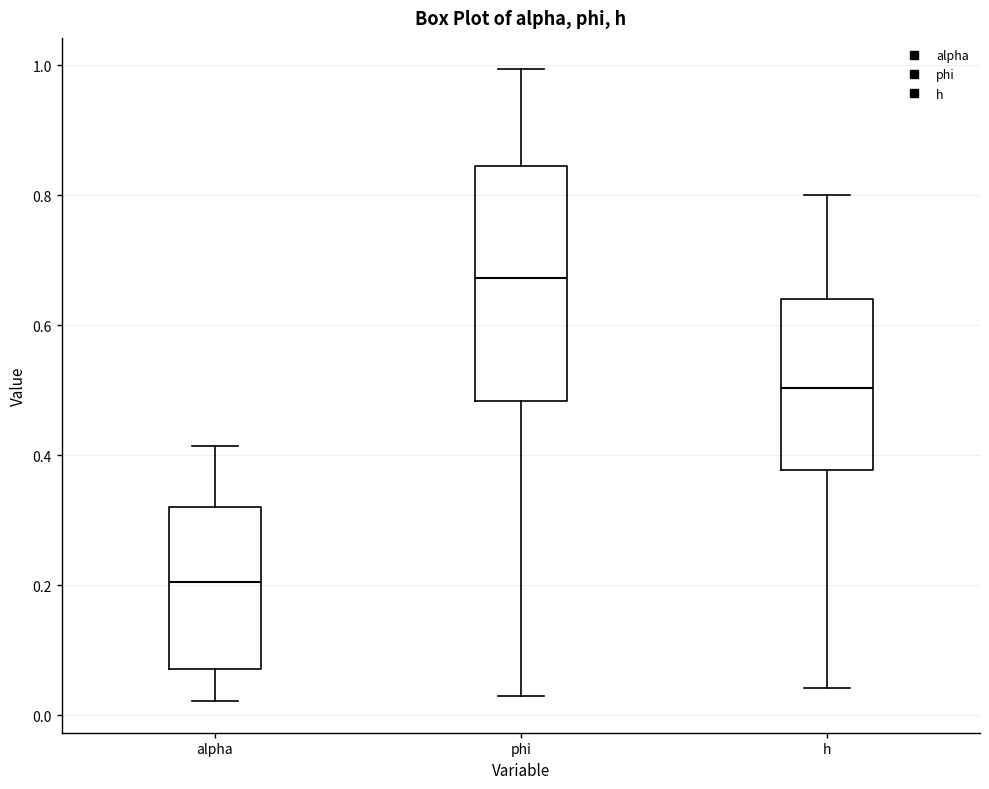

Where does the upper whisker of the box for phi end on the y-axis? The values are not printed on the chart, so give them approximately, as read against the axis.

1.00